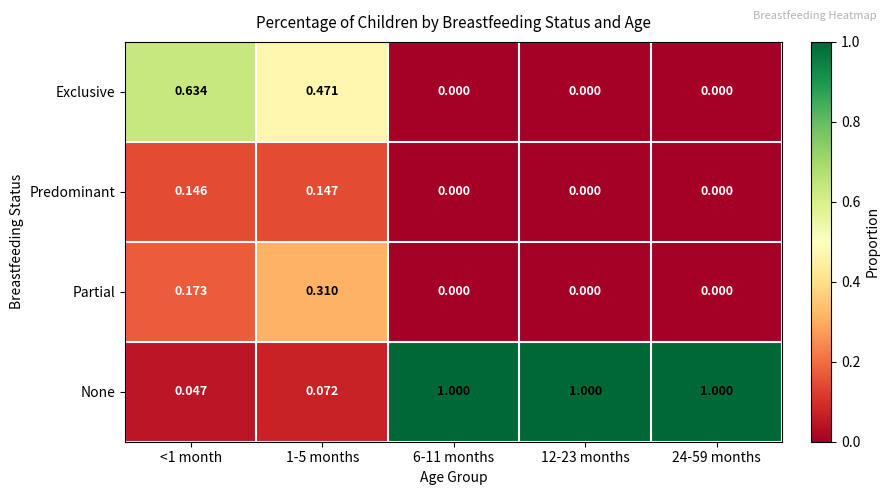

Which series has the largest total across all categories?

None